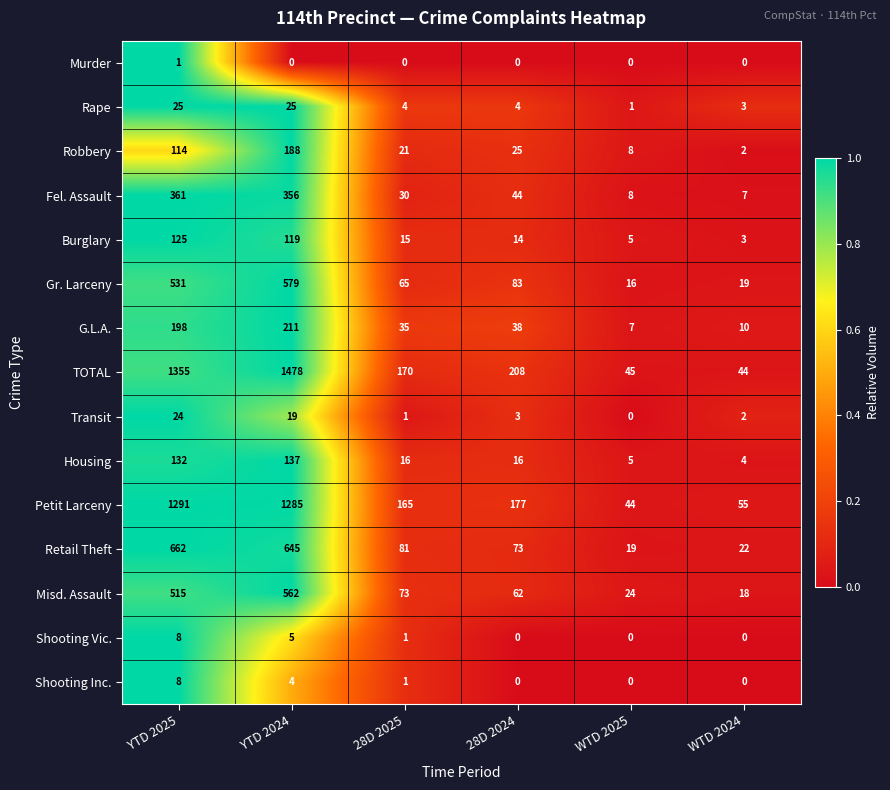

Which series changed the most between 28D 2025 and WTD 2024?

TOTAL